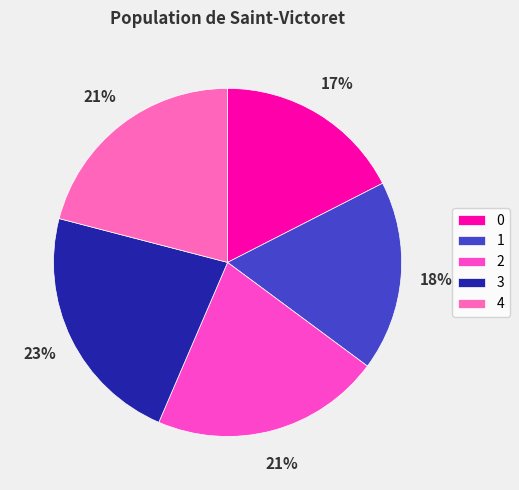

Approximately how many times larger is the value at 3 compared to 2?

1.1